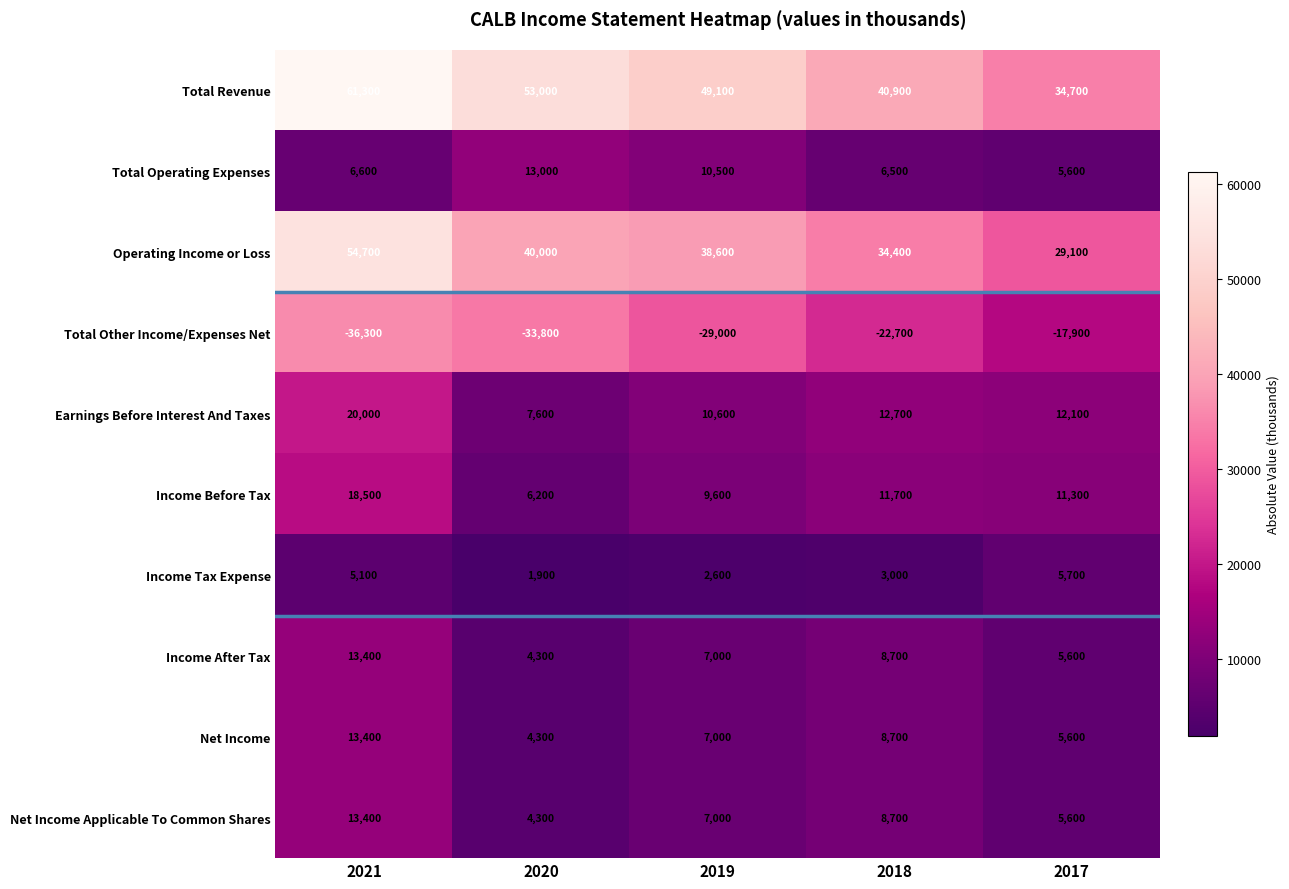

Rank the categories by Net Income value from lowest to highest.

2020, 2017, 2019, 2018, 2021